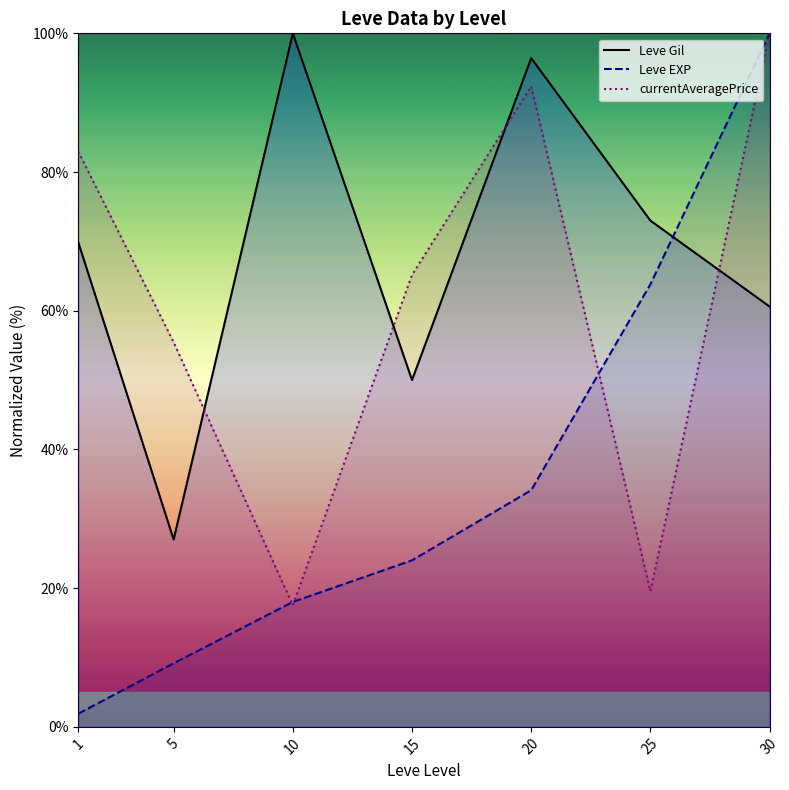

What is the value of the currentAveragePrice point at the 4th from the left?

65.2